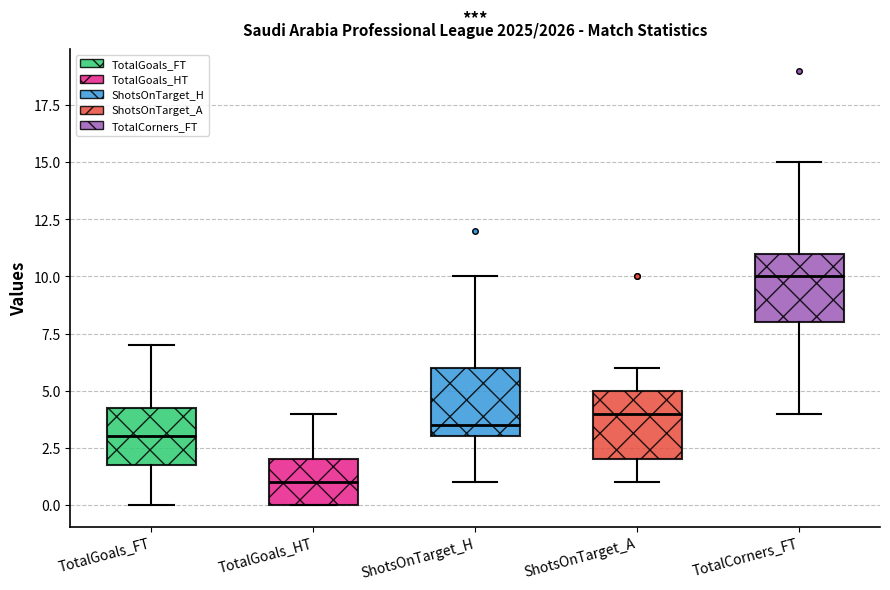

Which box's median line is the highest?

TotalCorners_FT